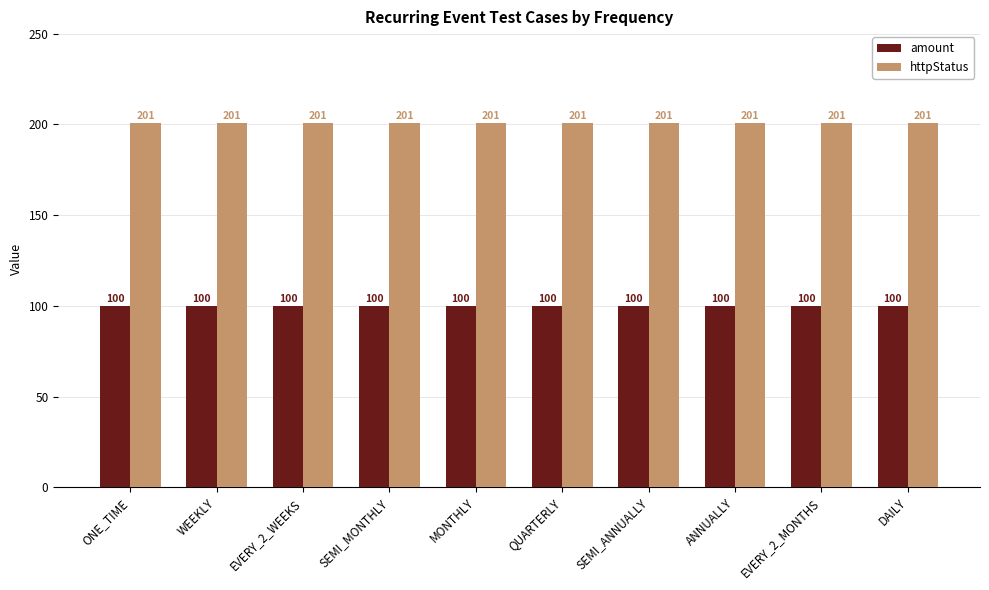

What is the spread (max minus min) of values at SEMI_MONTHLY?

101